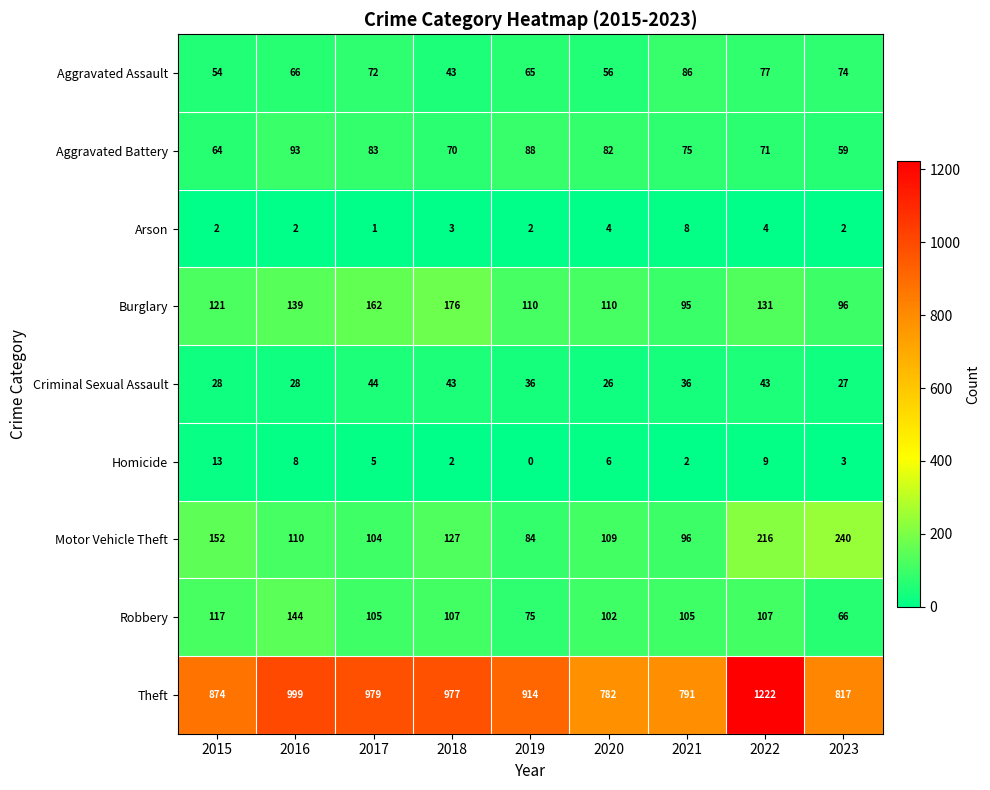

What is the difference between the maximum and second lowest values in the Burglary series?

80